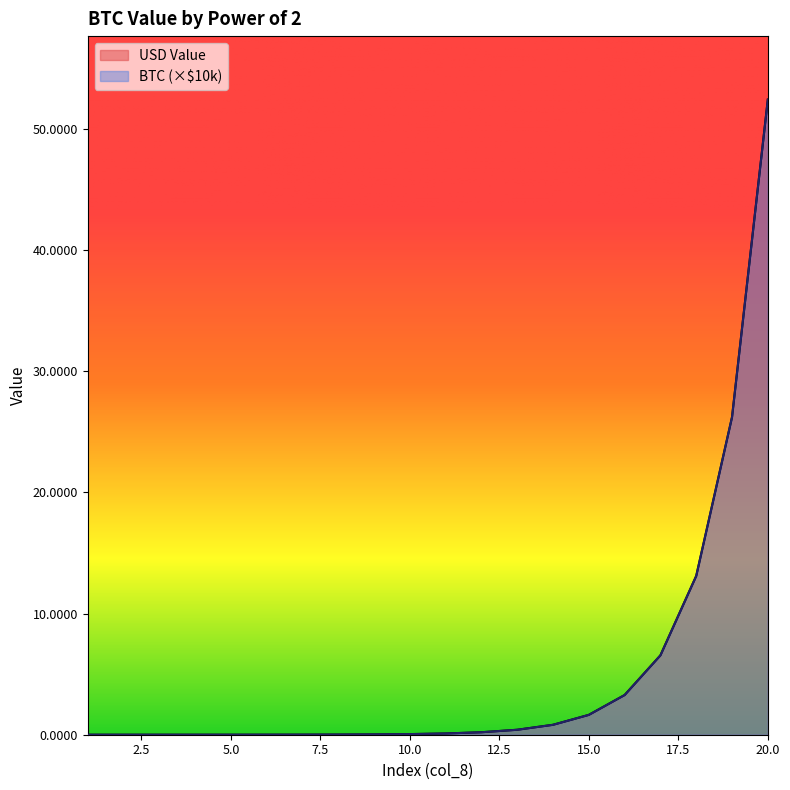

Where is BTC nearest to the value 26?

19